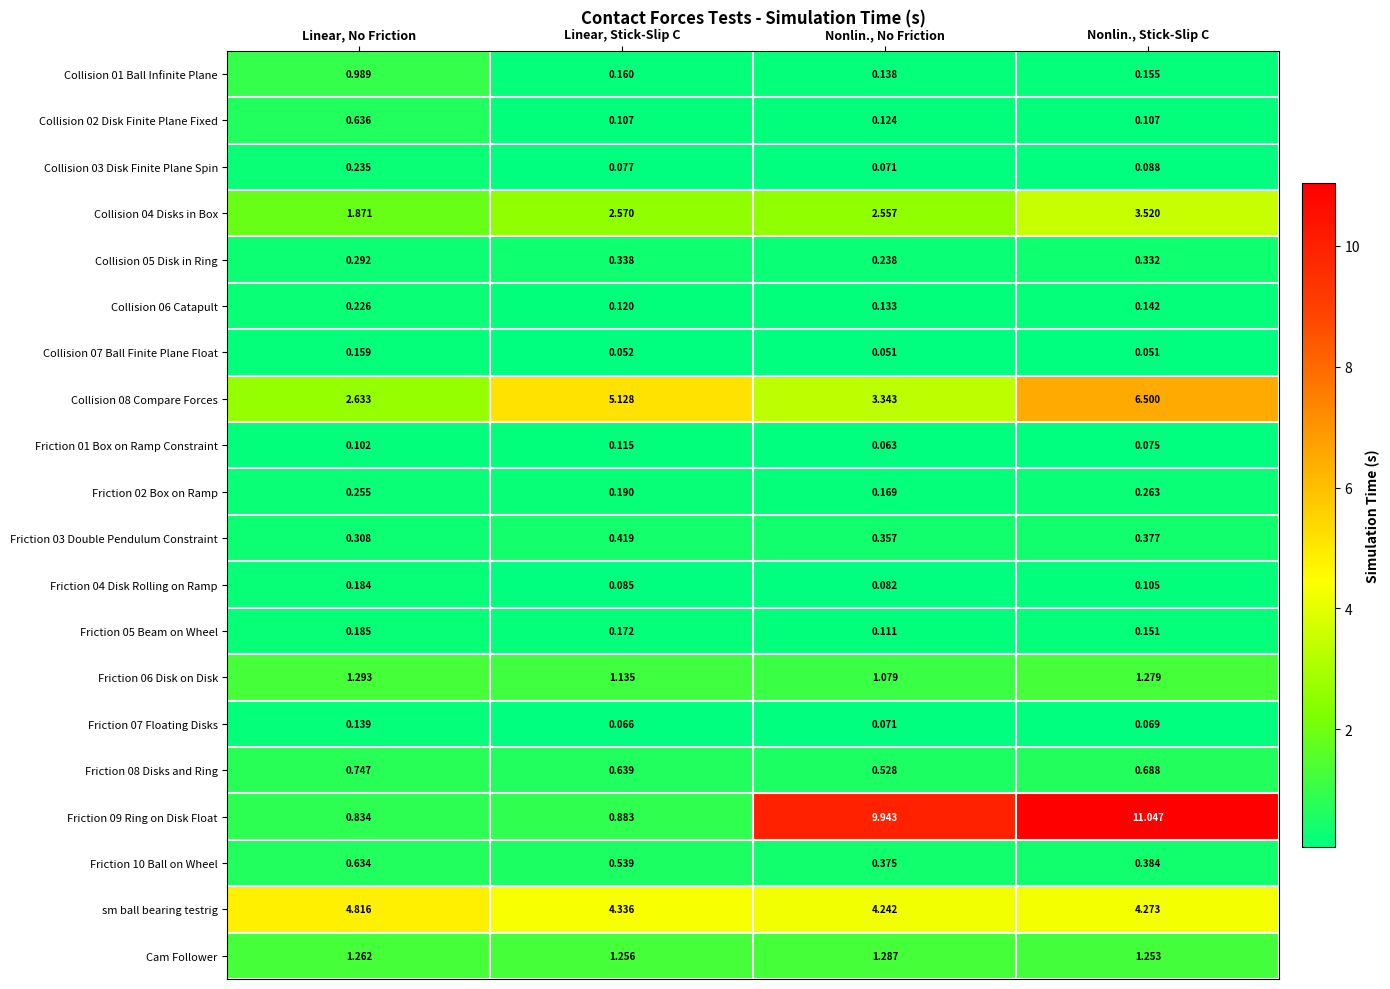

Which category has the lowest value in the Cam Follower series?

Nonlin., Stick-Slip C